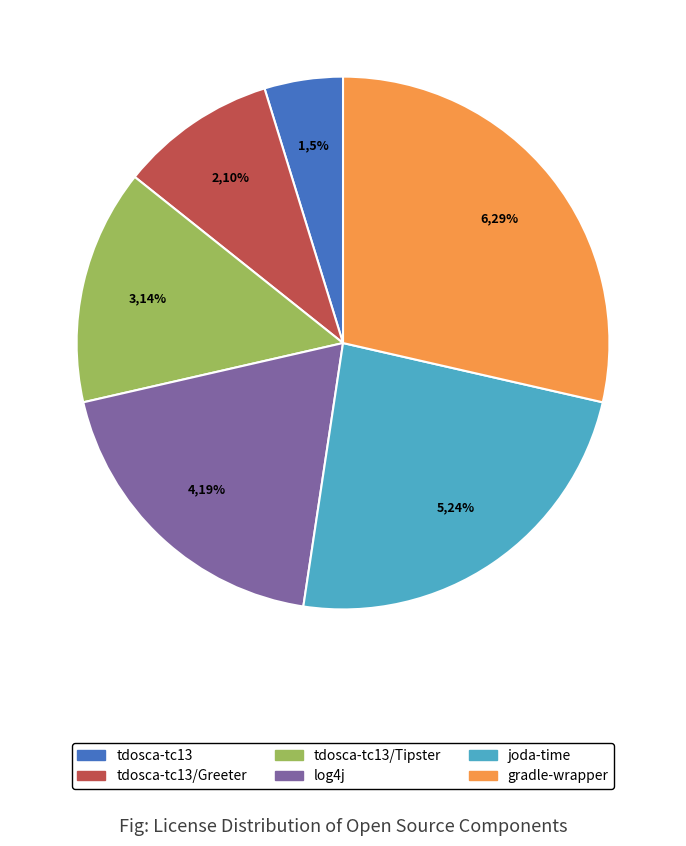

To the nearest percent, what is the difference between the largest and smallest slice percentages?

24%